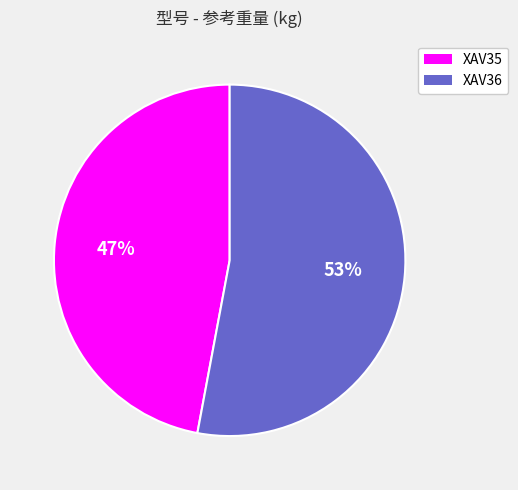

Is the sum of XAV36 and XAV35 greater than half?

Yes